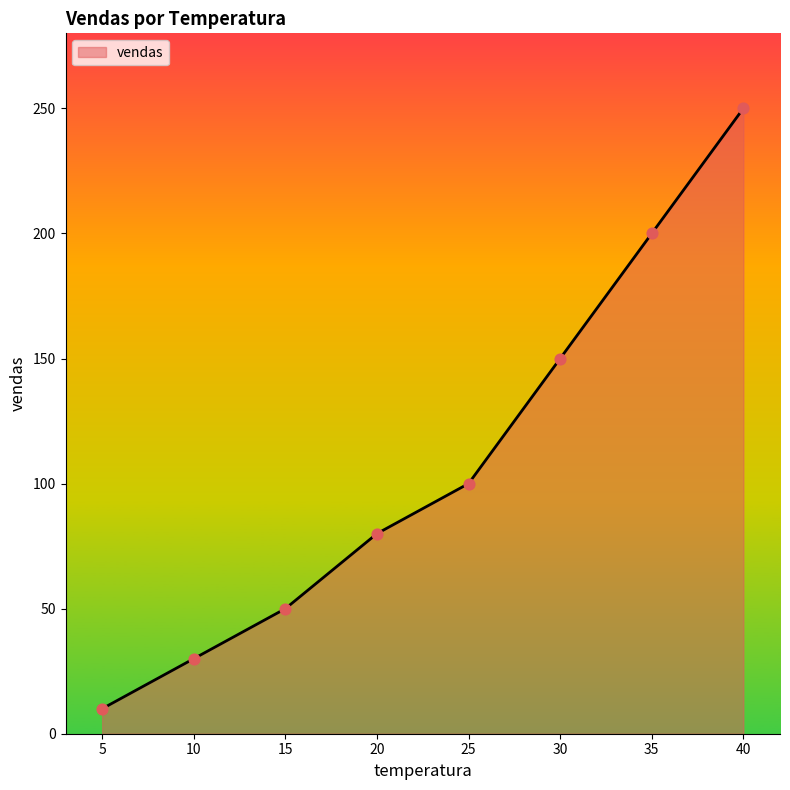

Which has a higher value, 5 or 35?

35